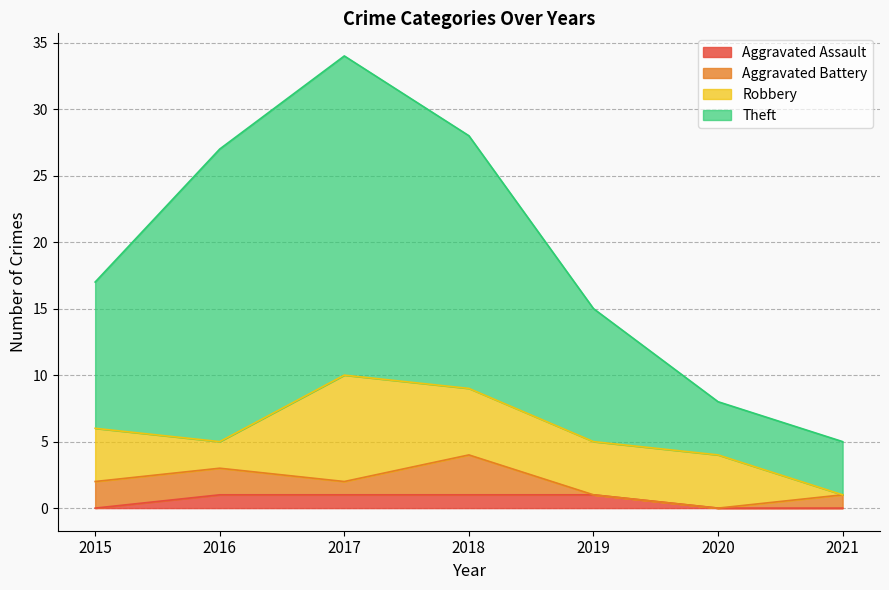

What is the difference between the Aggravated Assault values at 2015 and 2016?

1